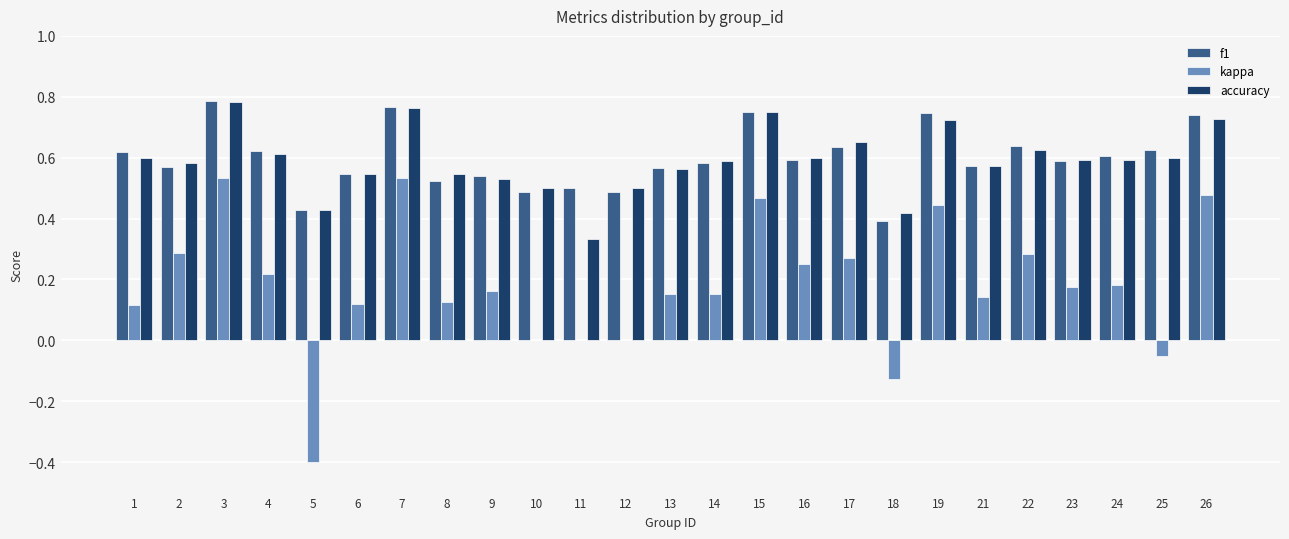

What is the sum of the accuracy values at 22 and 18?

1.0